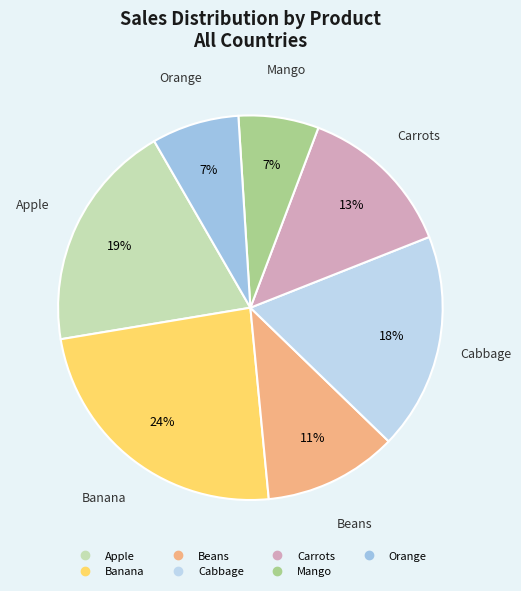

To the nearest percent, what is the average slice percentage?

14%